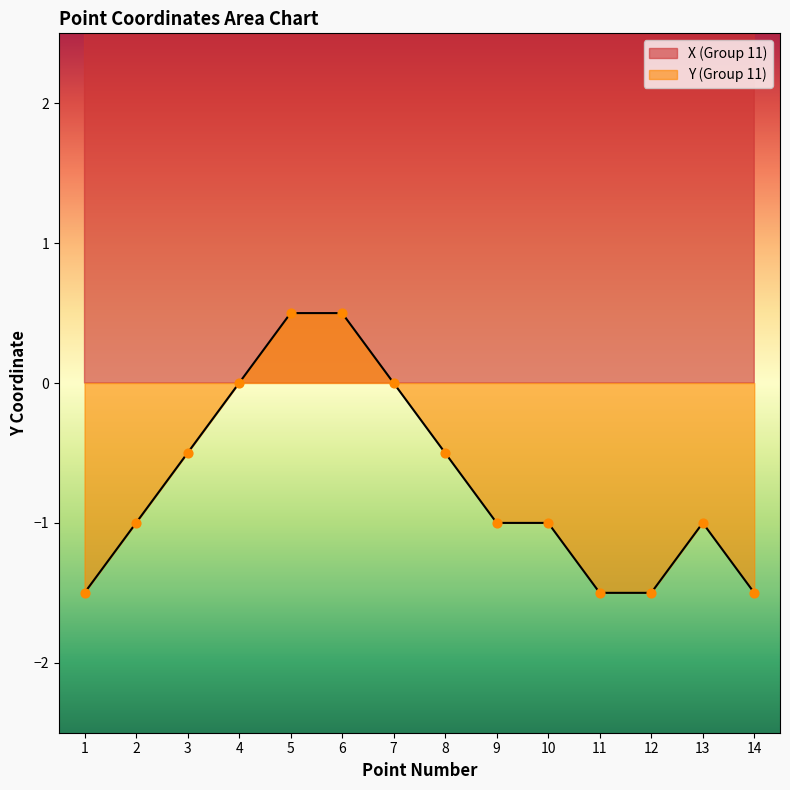

What are all the series names shown in the legend?

X (Group 11), Y (Group 11)